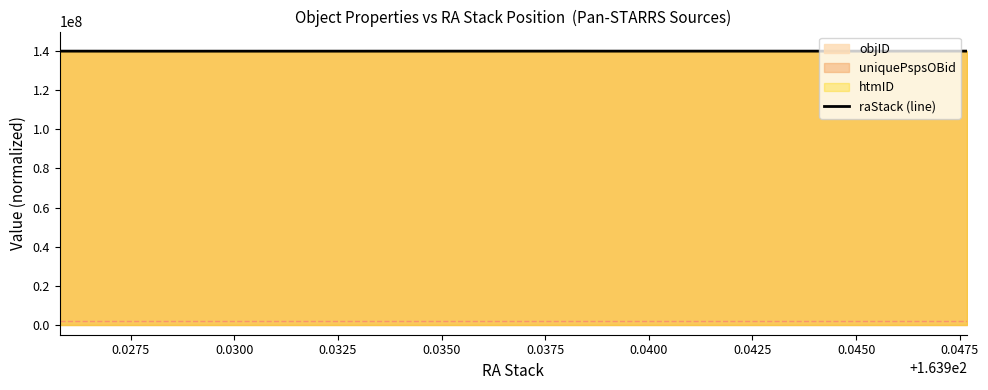

What is the minimum value for raStack (line)?

139969307.4